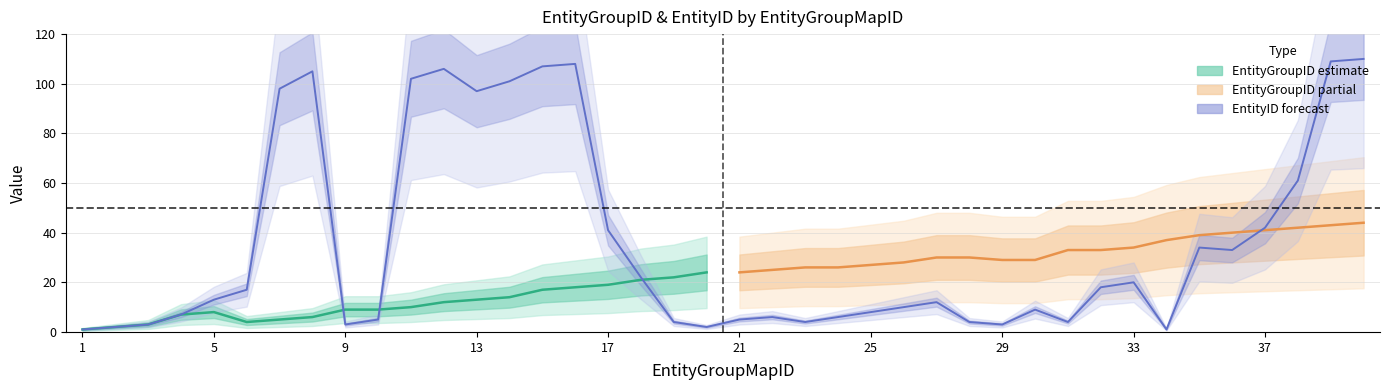

Reading right to left, list all the values displayed in this chart.

110	109	61	42	33	34	1	20	18	4	9	3	4	12	10	8	6	4	6	5	2	4	22	41	108	107	101	97	106	102	5	3	105	98	17	13	7	3	2	1